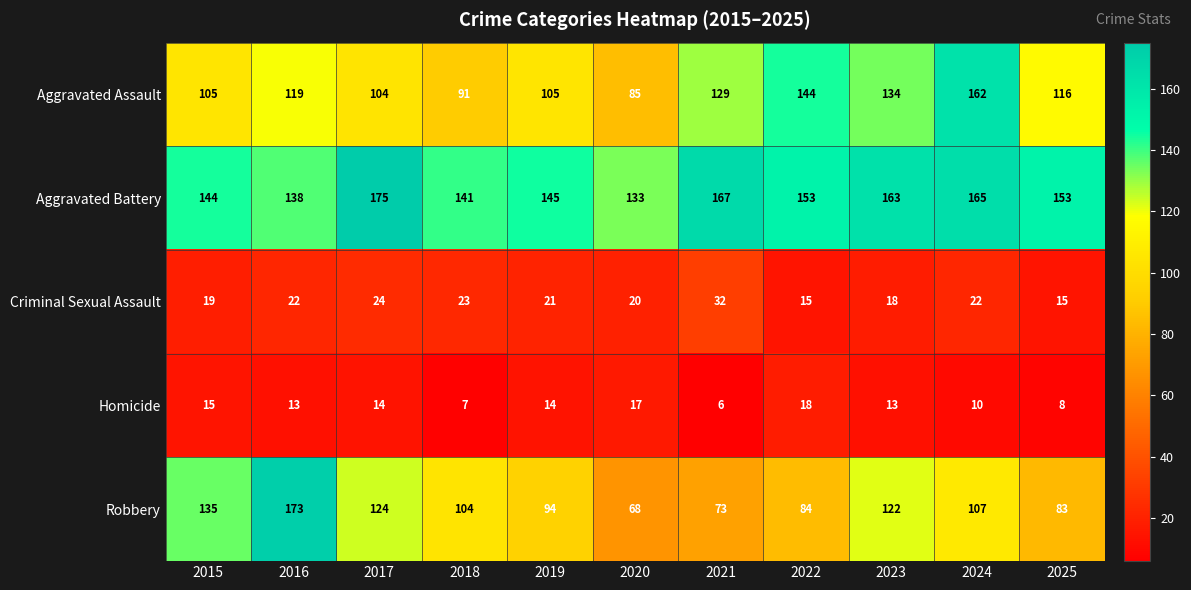

Count the number of data series in this chart.

5